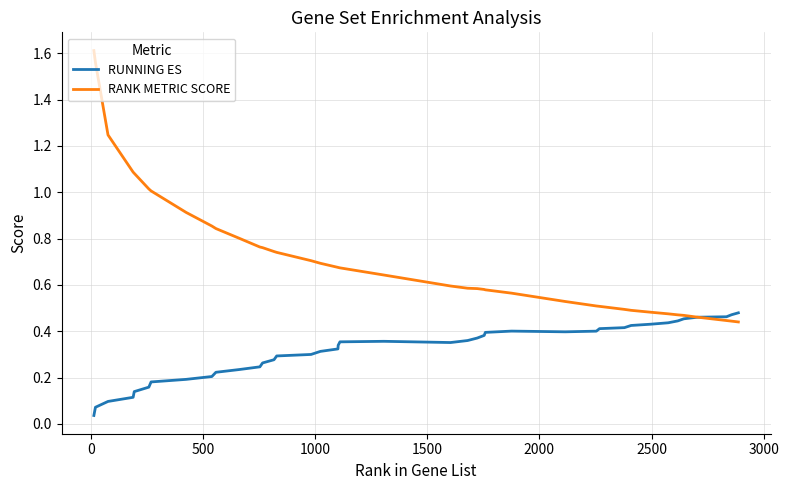

At how many categories does at least one series exceed 0?

40